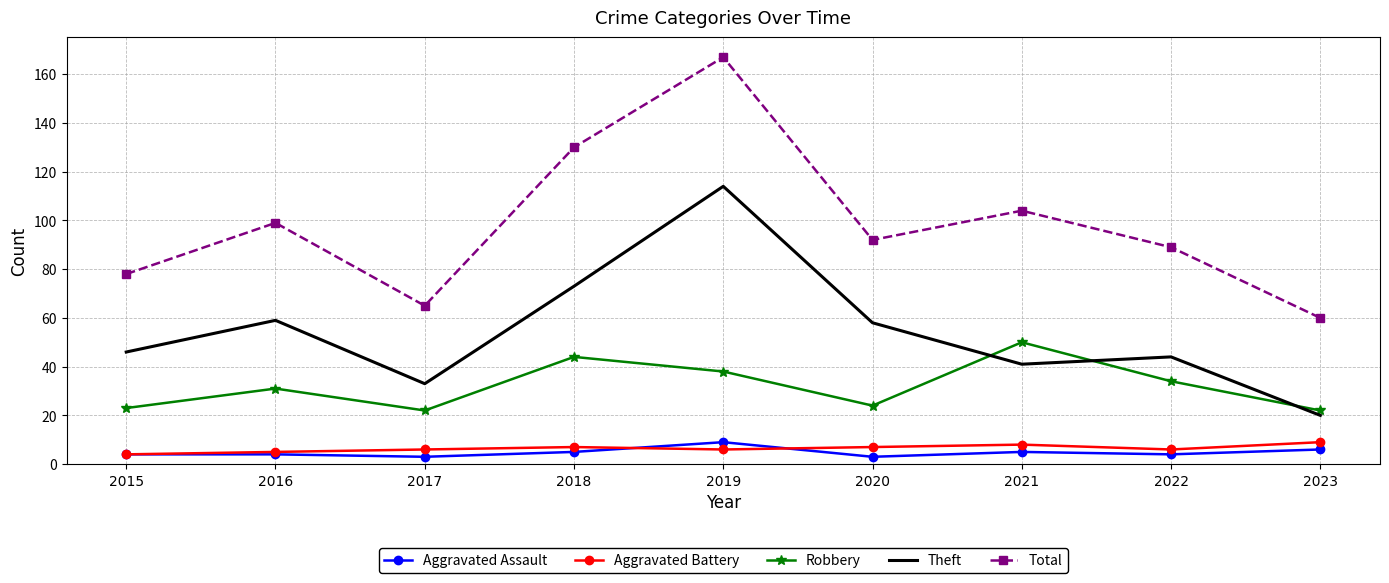

Is it true that Robbery equals 50 at 2021?

True